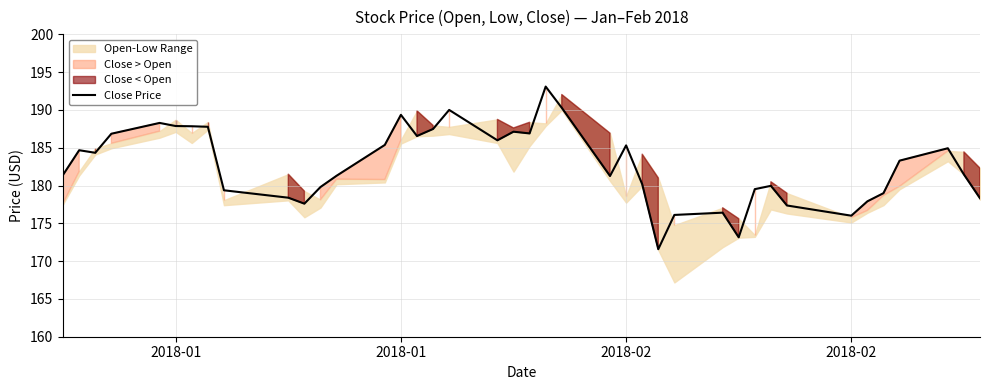

How many lines are shown in the chart?

1